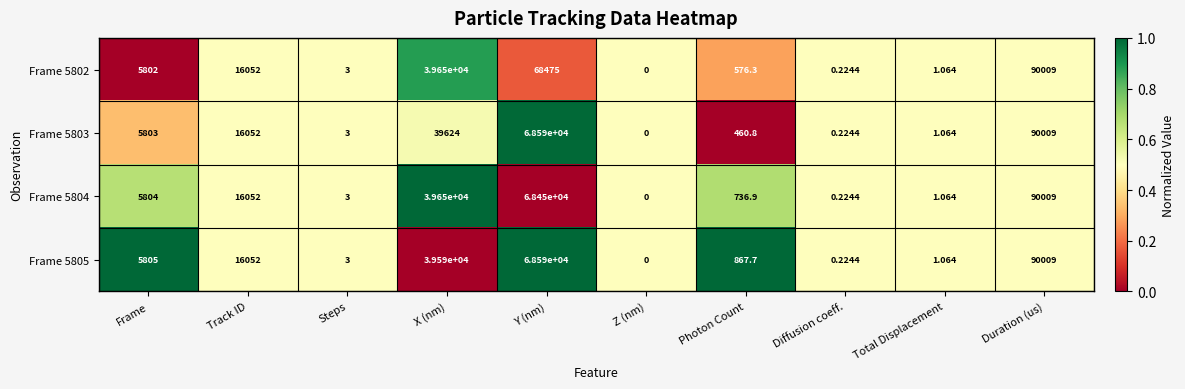

Count the number of categories in the chart.

10